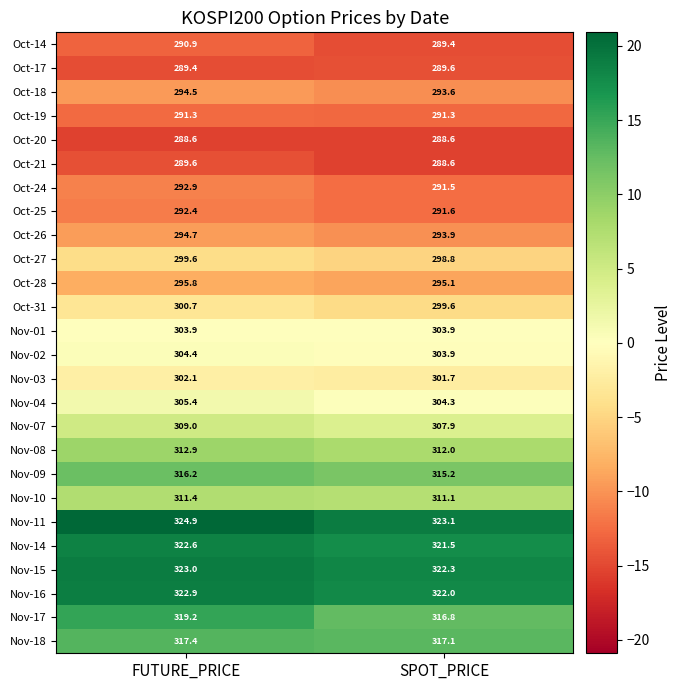

Which series has the largest range (max minus min)?

Nov-17